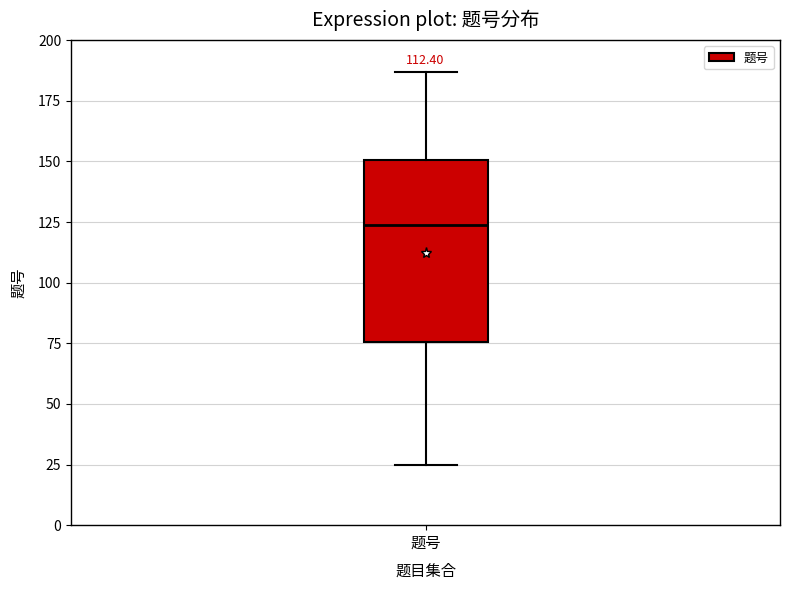

Transcribe this box plot: give where the median line is, the range the box spans, and where the two whiskers end, as read against the y-axis. The values are not printed on the chart, so give them approximately, as read against the axis.

median 125, box 75 to 150, whiskers 25 to 185